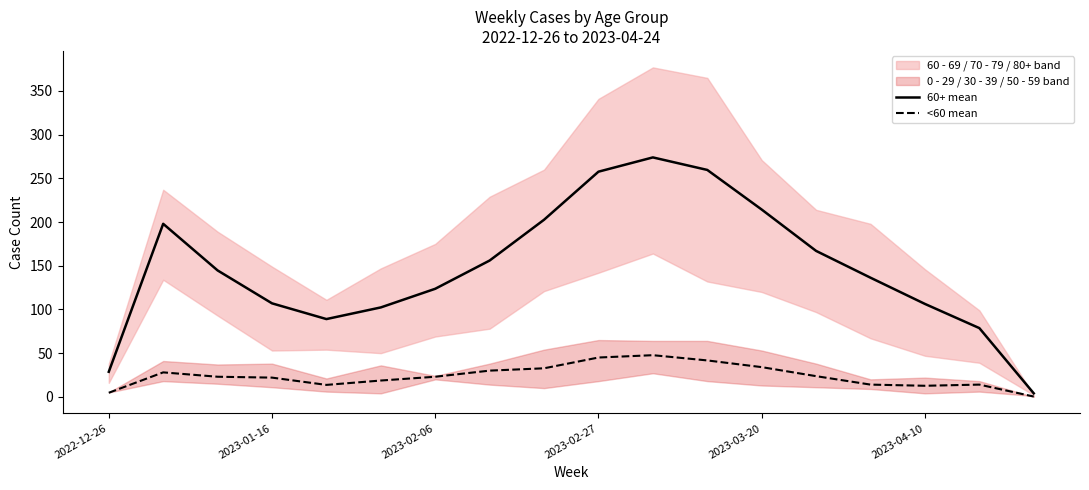

In <60 mean, how many points are higher than both neighbors (excluding endpoints)?

3